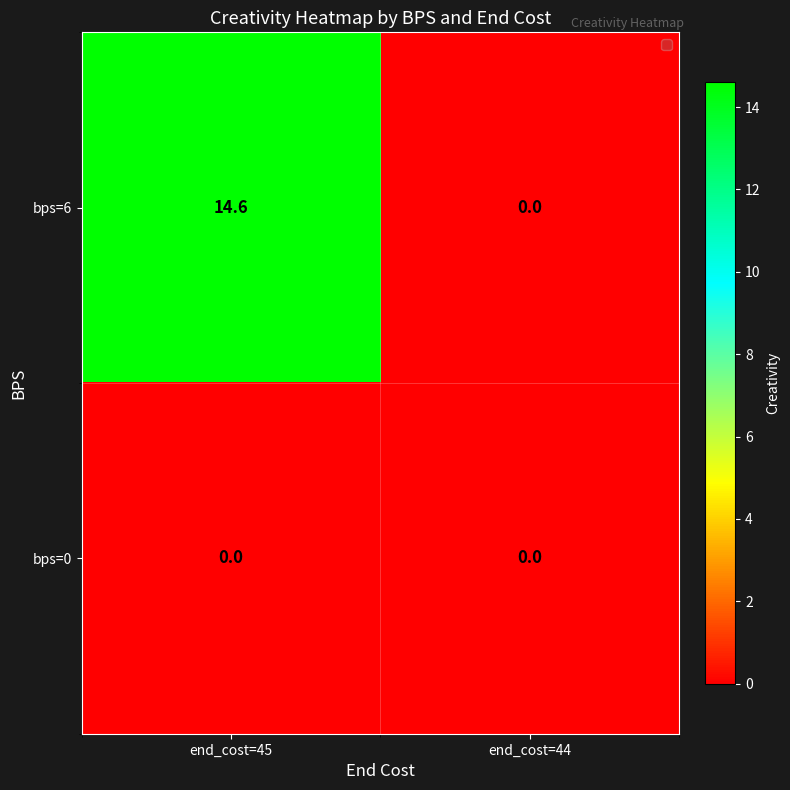

Which series has the widest spread of values?

bps=6